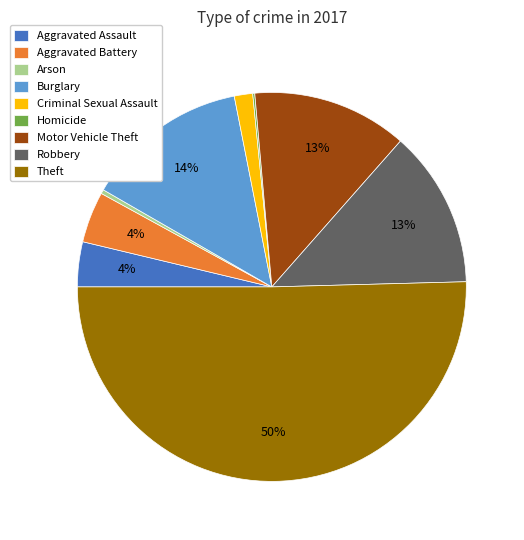

Which category has the biggest portion of the pie?

Theft